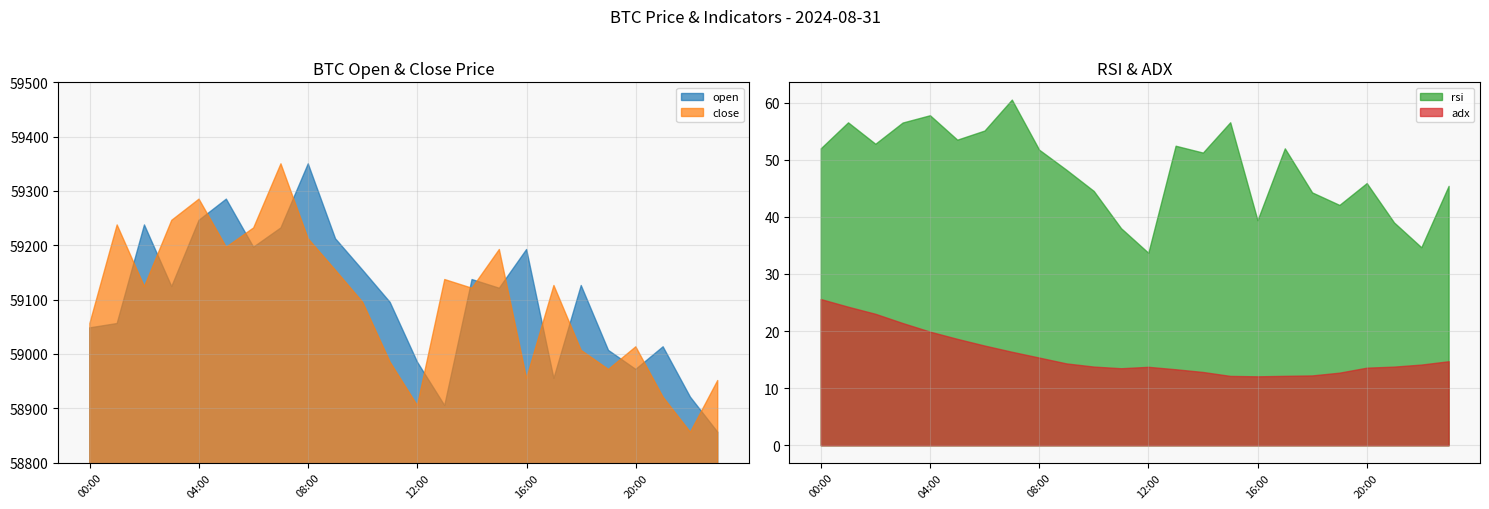

How many interior local peaks does the adx series have?

1